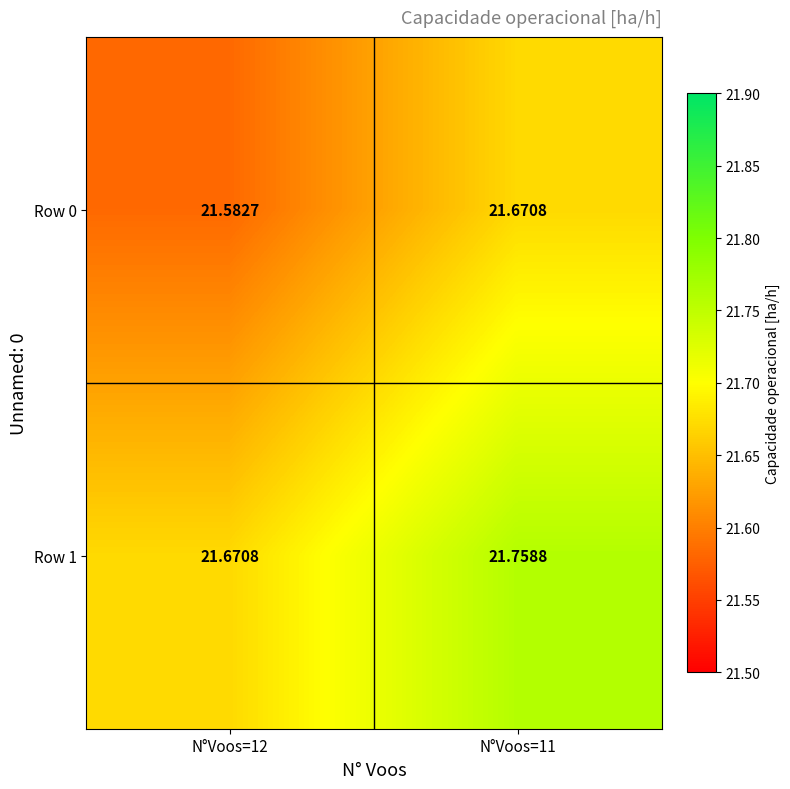

Is the value of Row 1 at N°Voos=11 greater than the value of Row 0 at N°Voos=11?

Yes